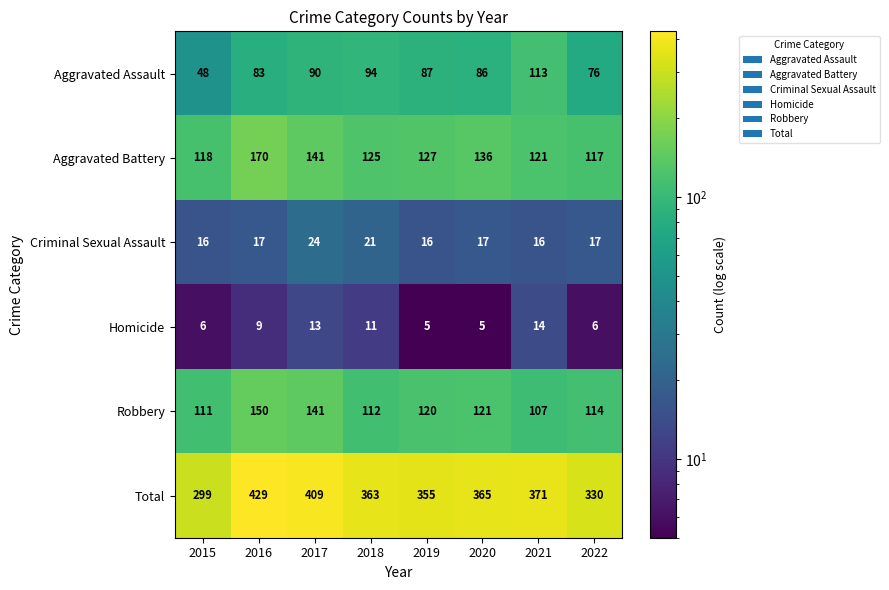

List the series in order of their peak value, highest first.

Total, Aggravated Battery, Robbery, Aggravated Assault, Criminal Sexual Assault, Homicide